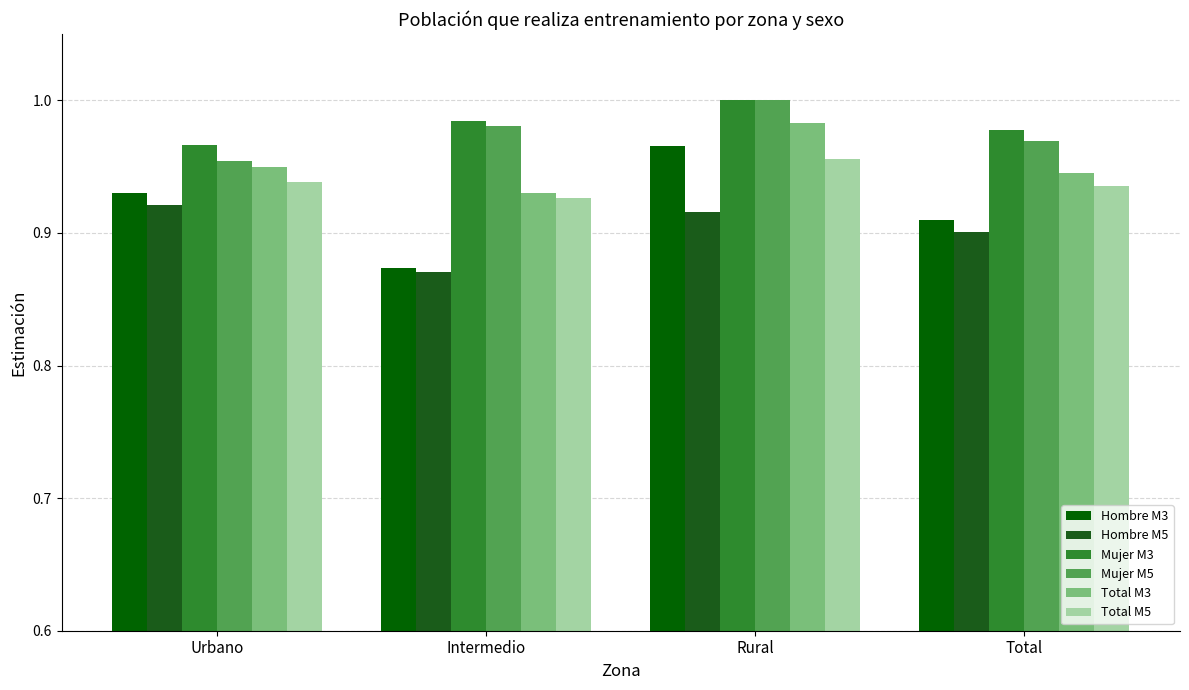

Which category has the lowest value across all series?

Intermedio